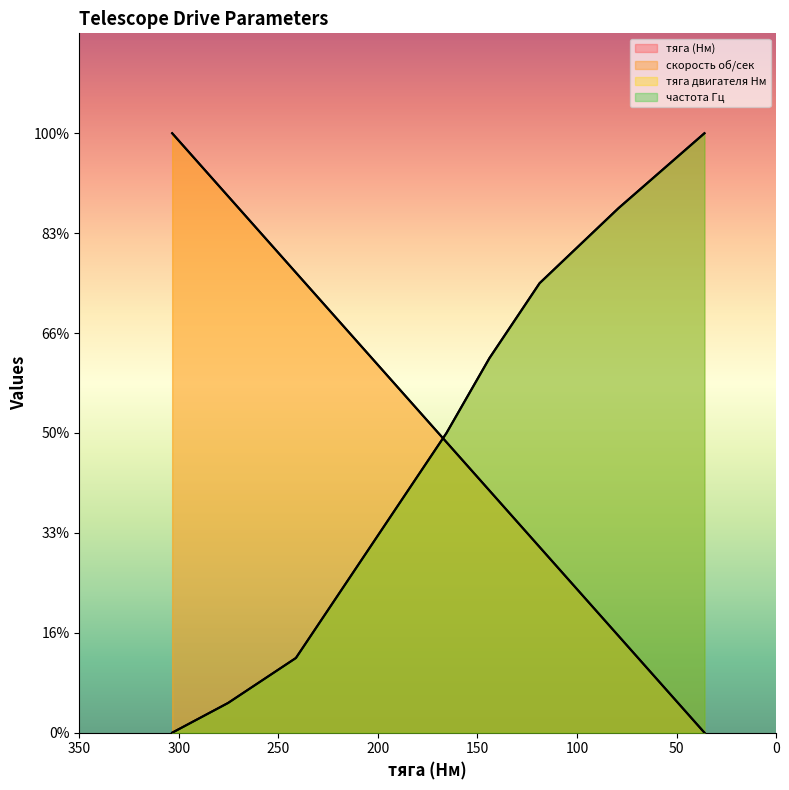

At how many categories does at least one series exceed 276?

2